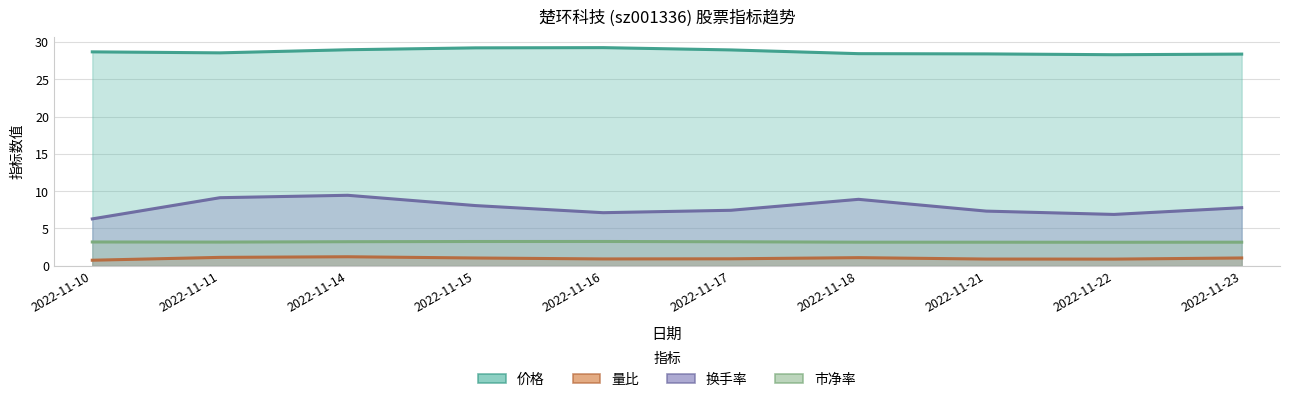

True or false: 换手率 and 量比 cross at least once.

False